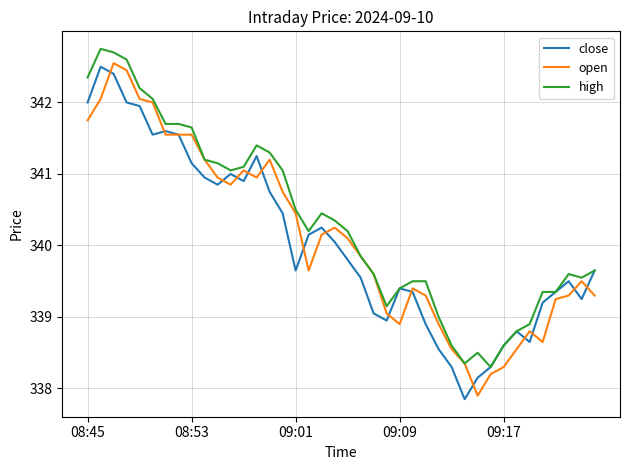

What is the lowest value of the high series?

338.3